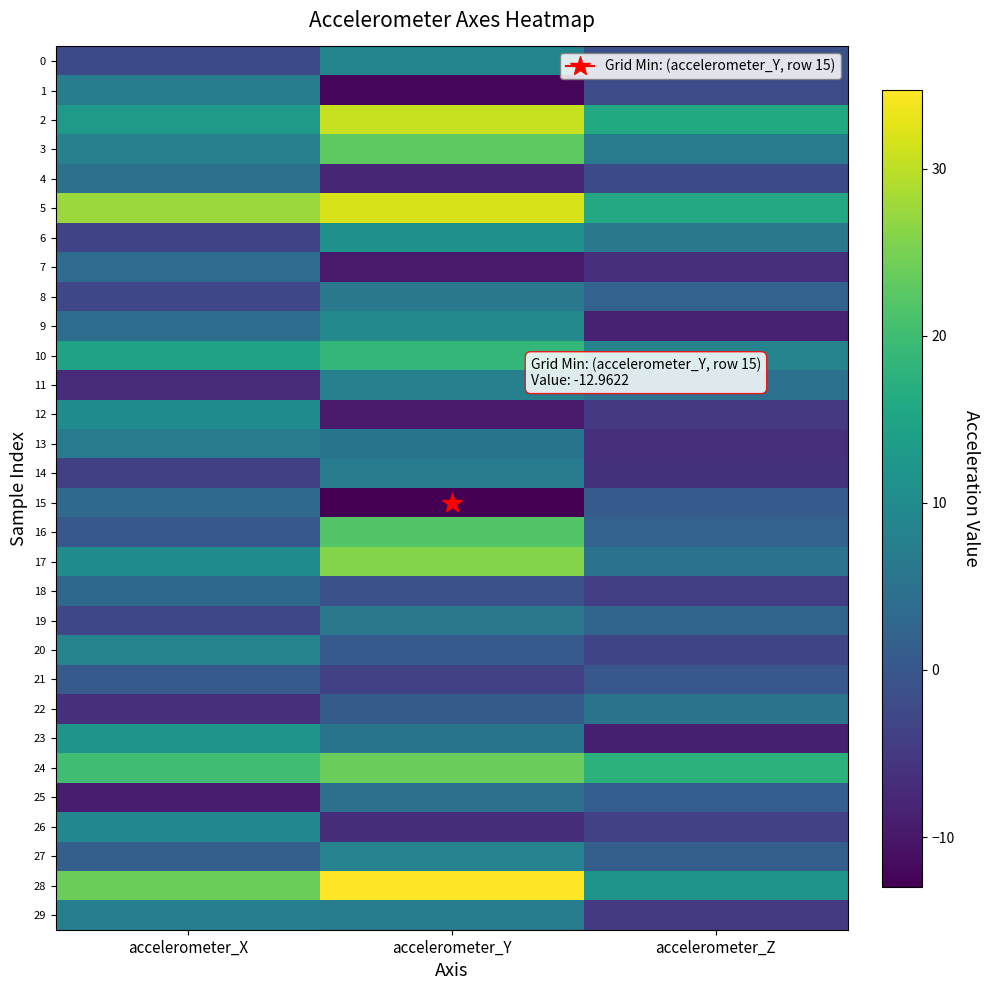

Which series has the widest spread of values?

28